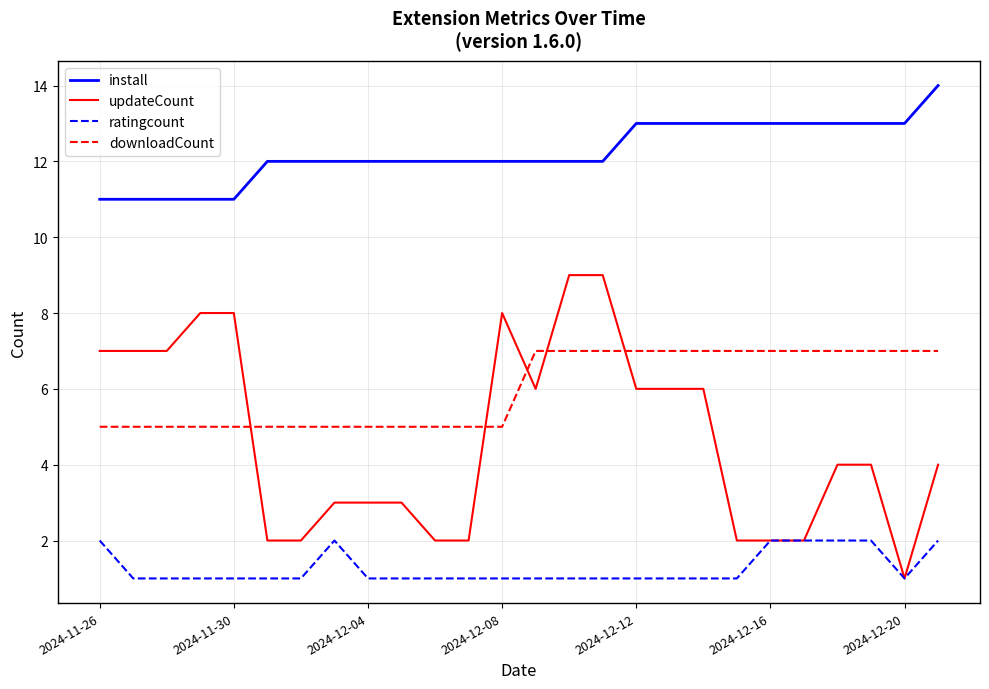

How many updateCount values are between 2 and 7?

20